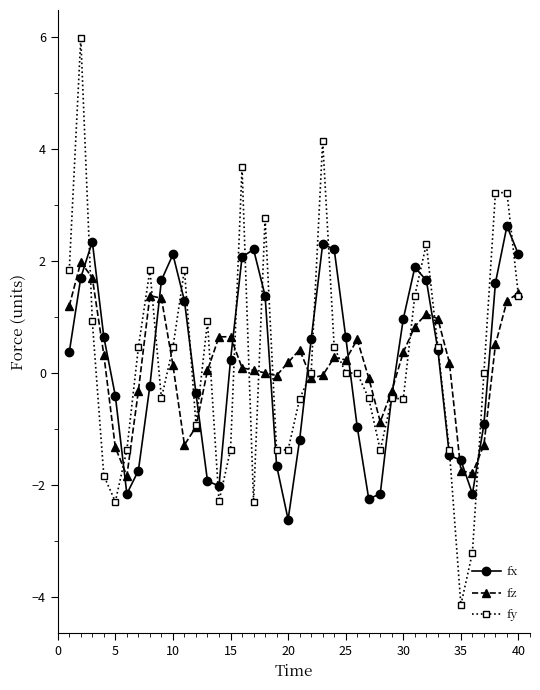

What are all the series names shown in the legend?

fx, fz, fy